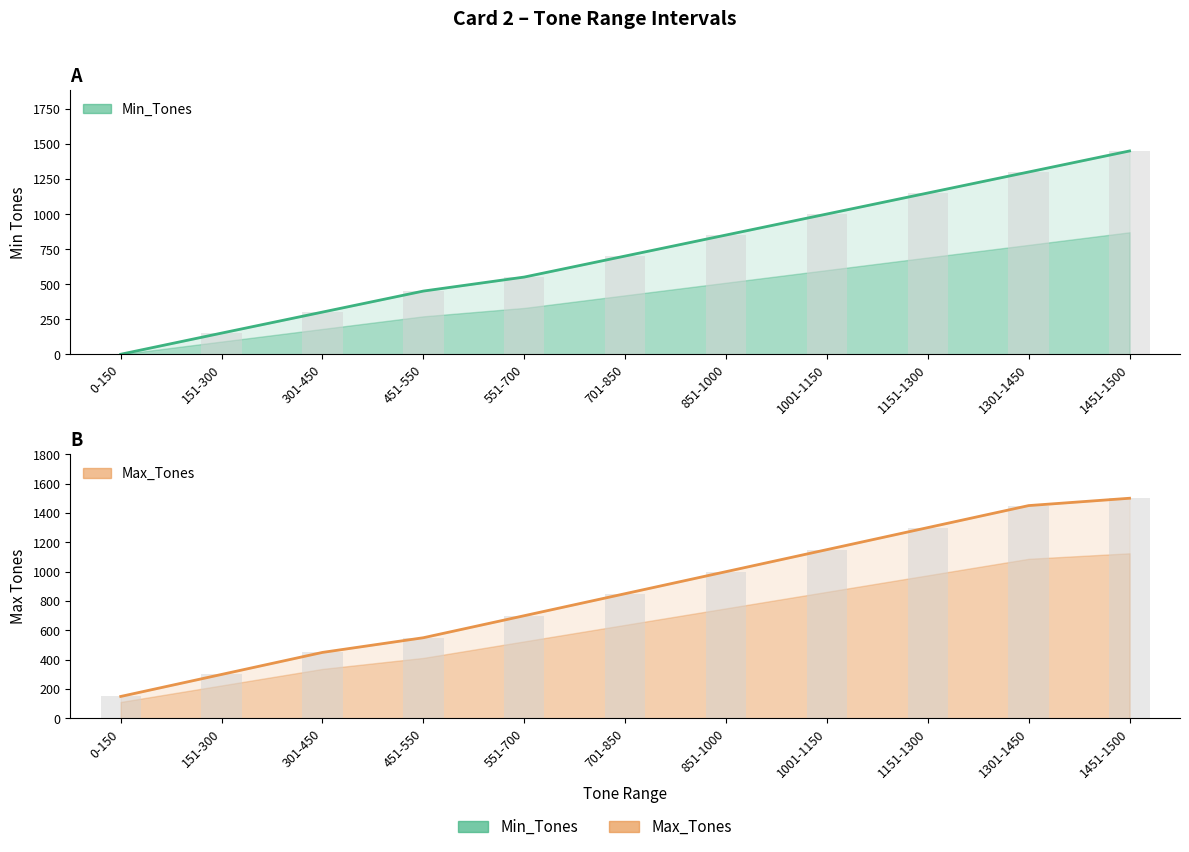

Does the chart contain stacked bars?

No